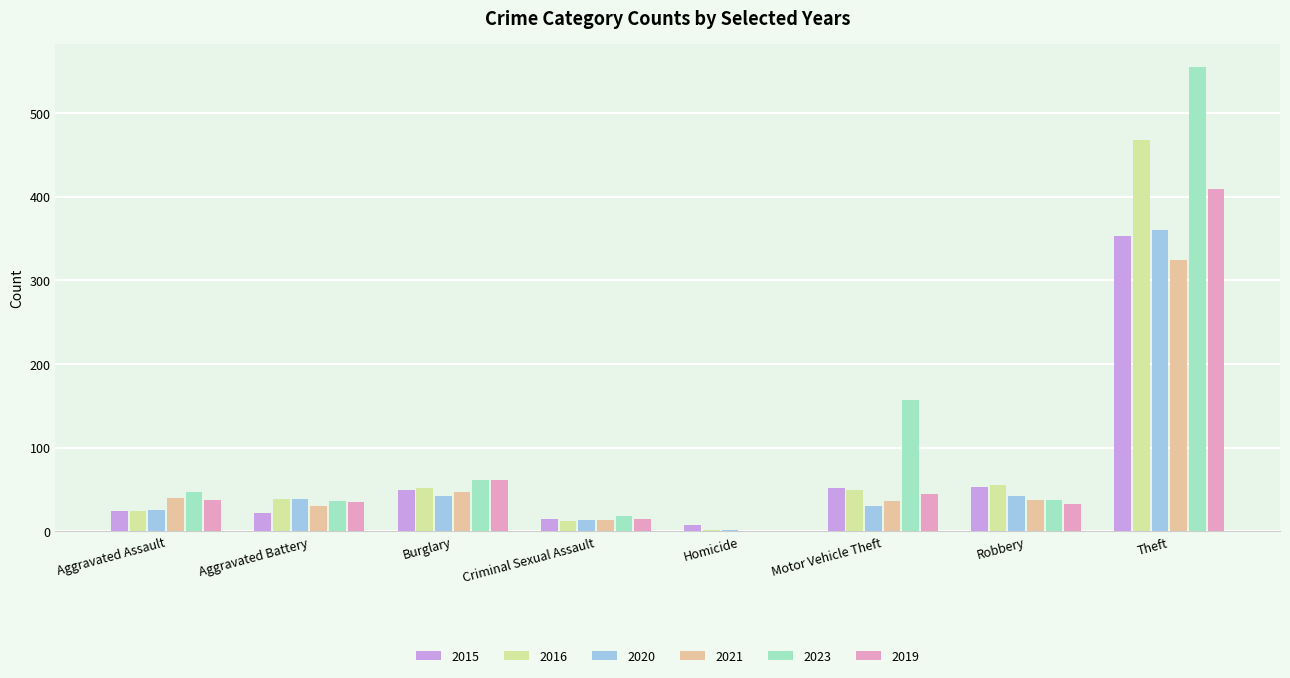

Are the bars grouped side by side (vs. stacked)?

Yes